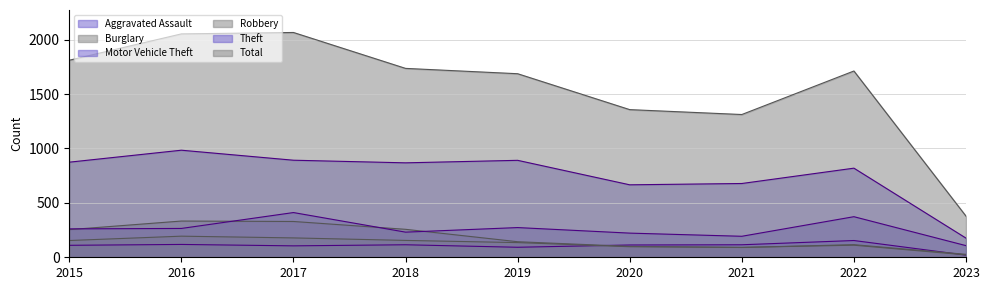

Reading left to right, what are all the values shown in this chart?

Aggravated Assault: 2015=110	2016=118	2017=105	2018=115	2019=92	2020=113	2021=115	2022=154	2023=20
Burglary: 2015=254	2016=333	2017=329	2018=257	2019=143	2020=100	2021=90	2022=116	2023=27
Motor Vehicle Theft: 2015=261	2016=265	2017=411	2018=231	2019=273	2020=222	2021=193	2022=373	2023=107
Robbery: 2015=154	2016=194	2017=178	2018=155	2019=135	2020=97	2021=91	2022=111	2023=22
Theft: 2015=874	2016=984	2017=892	2018=868	2019=891	2020=666	2021=678	2022=819	2023=176
Total: 2015=1811	2016=2053	2017=2066	2018=1736	2019=1687	2020=1357	2021=1312	2022=1712	2023=378